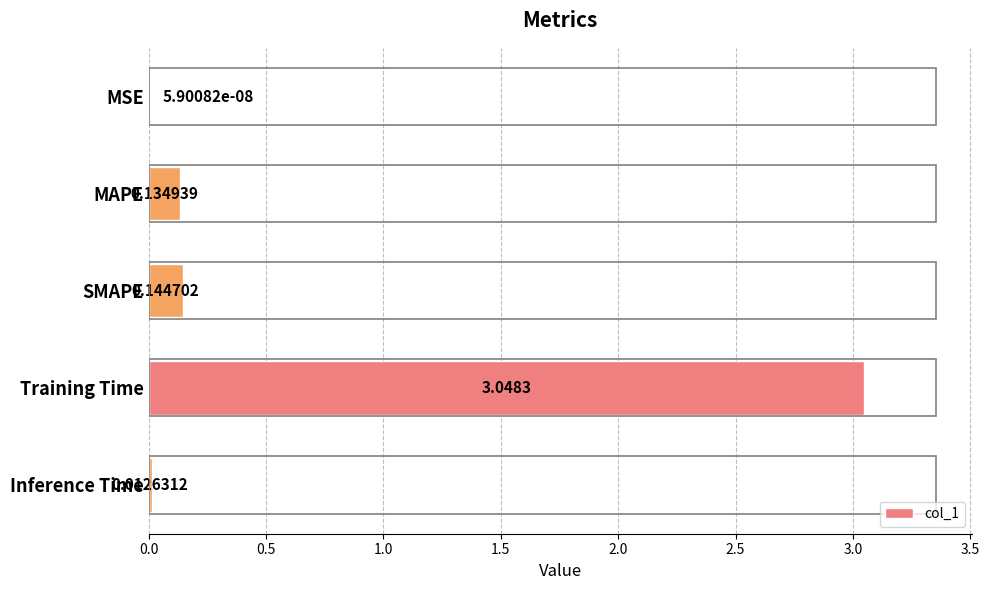

Where is the data nearest to the value 1?

SMAPE